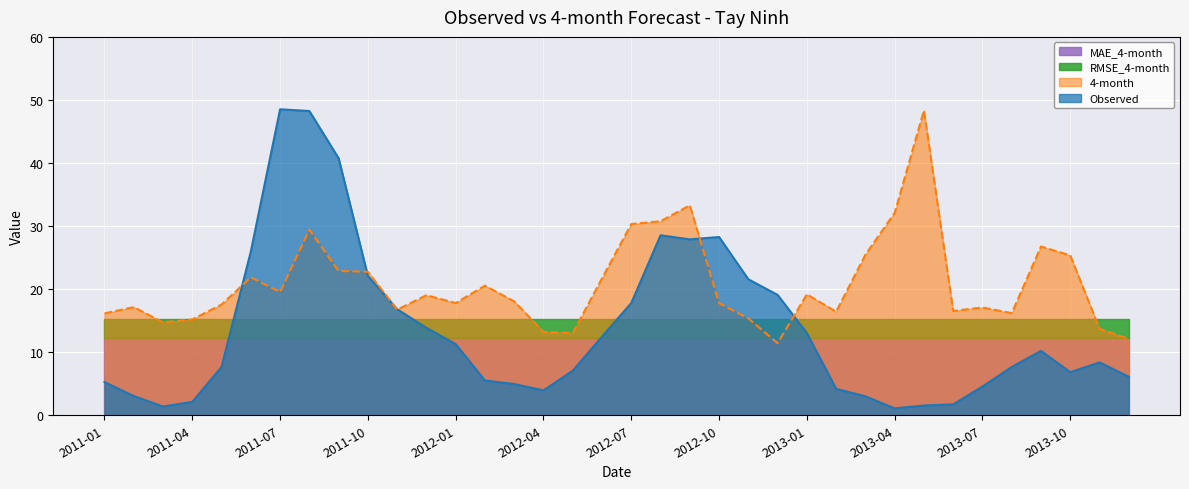

Reading left to right, extract all data points from this chart.

Observed: 5.3	3.0	1.4	2.1	7.7	26.0	48.5	48.2	40.8	22.1	16.8	13.9	11.3	5.5	5.0	3.9	7.1	12.5	17.8	28.5	27.9	28.3	21.6	19.1	13.0	4.2	3.0	1.1	1.5	1.7	4.6	7.7	10.2	6.8	8.4	6.1
4-month: 16.2	17.1	14.7	15.2	17.6	21.9	19.5	29.4	22.9	22.8	16.7	19.0	17.8	20.6	18.1	13.2	13.0	21.7	30.3	30.8	33.3	17.8	15.4	11.4	19.2	16.4	25.5	32.1	48.3	16.5	17.1	16.2	26.8	25.4	13.7	12.1